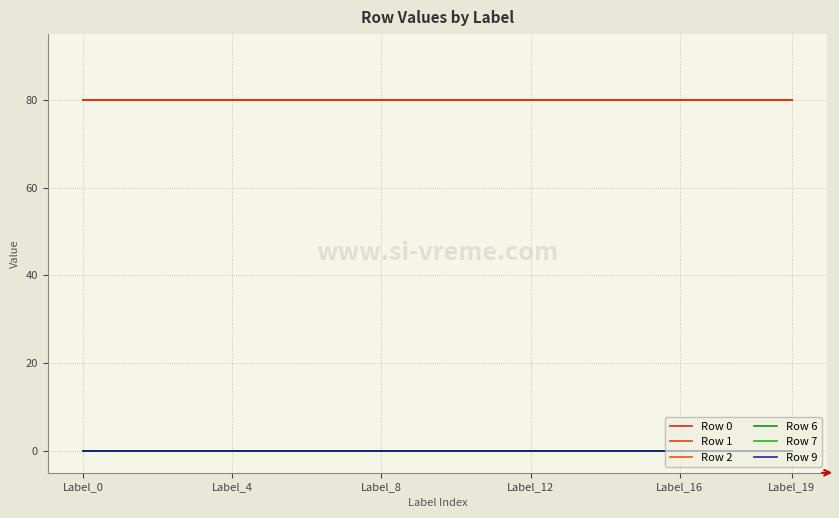

Does the chart display data point markers on the line(s)?

No